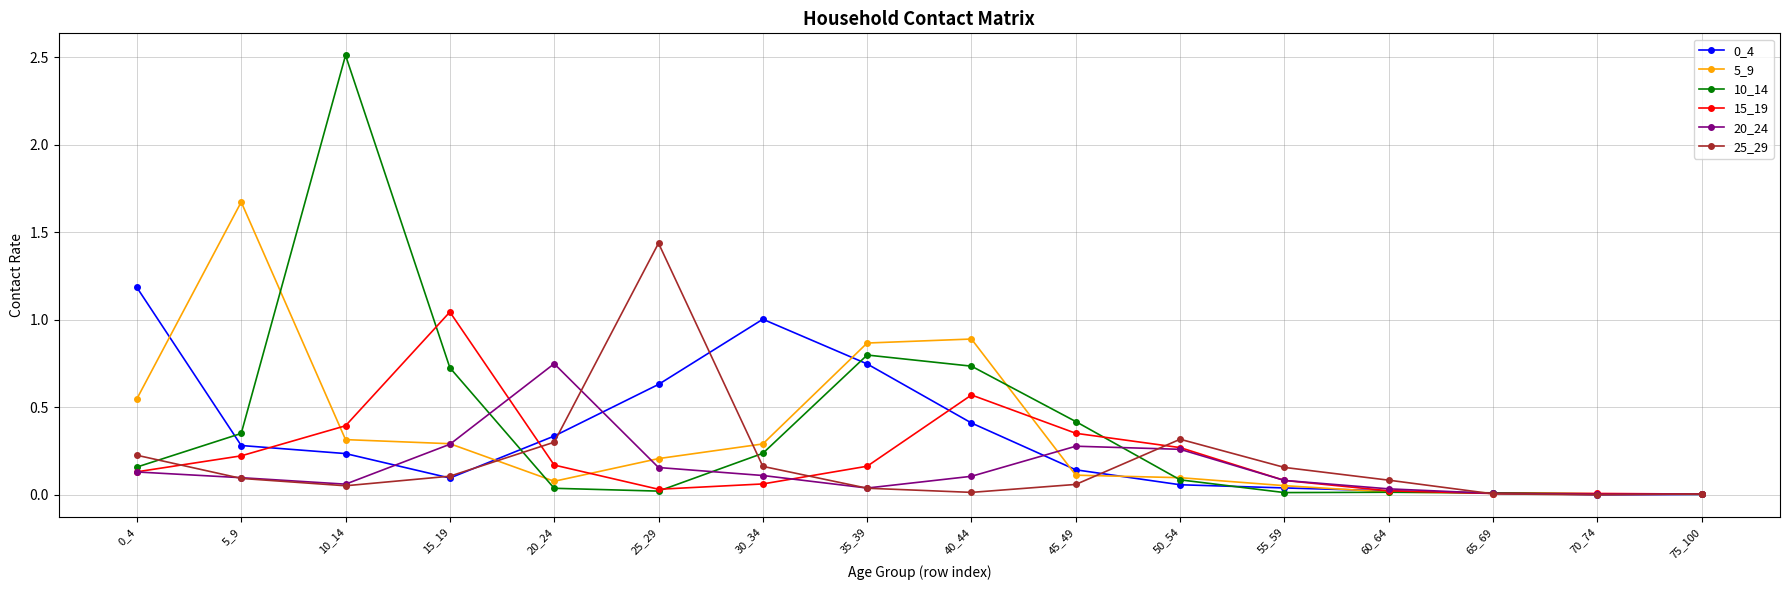

Where is the first local minimum for 0_4?

15_19